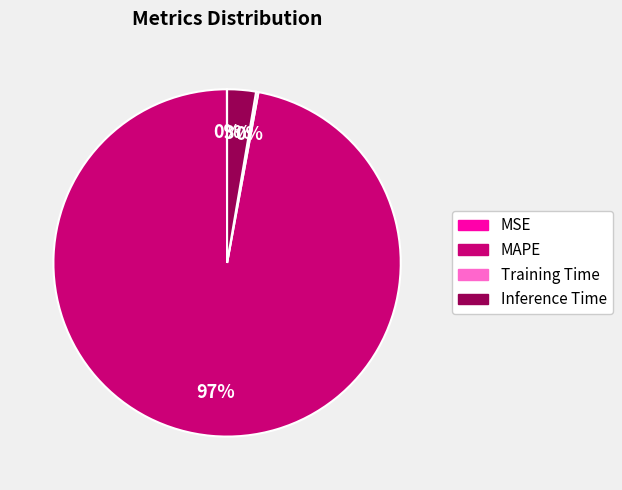

Which slice represents more than half of the pie?

MAPE